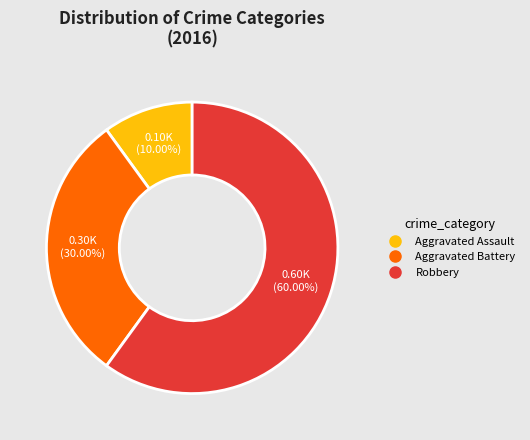

Which category has the smallest portion of the pie?

Aggravated Assault